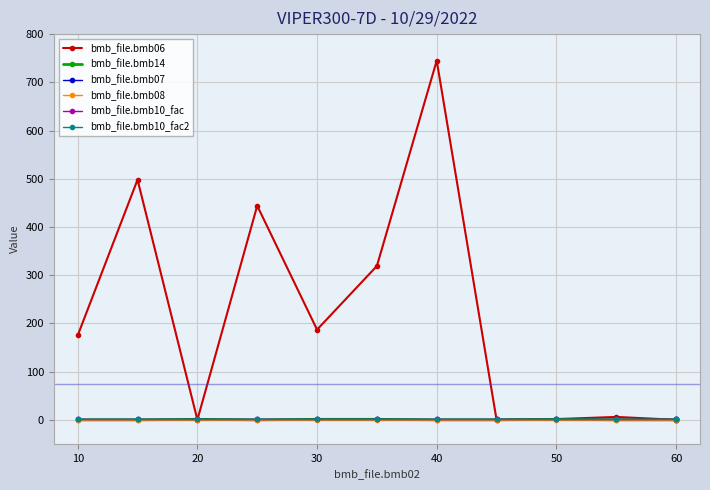

True or false: bmb_file.bmb07 and bmb_file.bmb14 intersect in this chart.

False